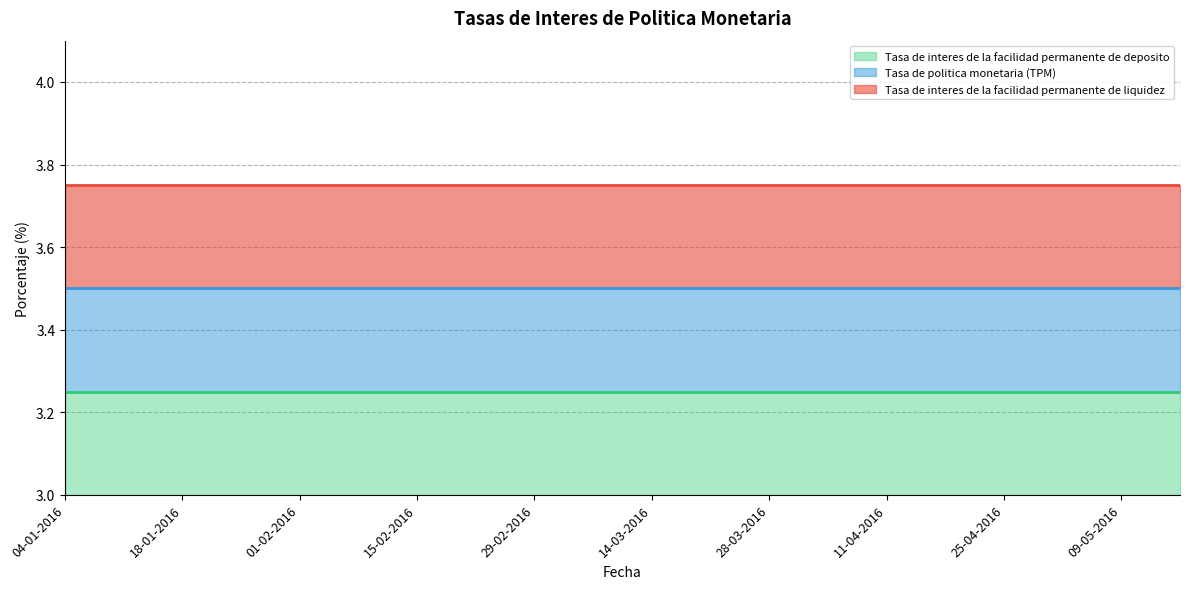

What is the total value across all series at 07-03-2016?

10.5